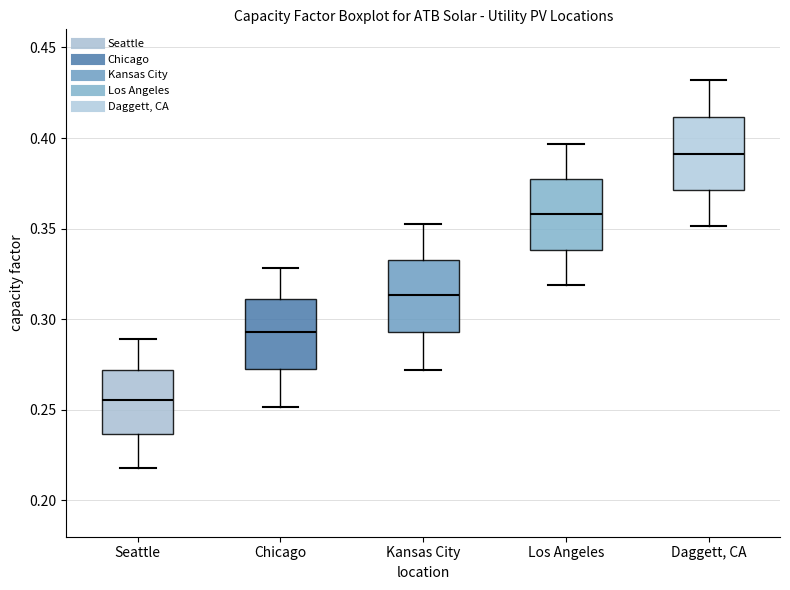

Reading left to right, transcribe this box plot: for each box, give where its median line is, the range the box spans, and where its two whiskers end, as read against the y-axis. The values are not printed on the chart, so give them approximately, as read against the axis.

Seattle: median 0.255, box 0.235 to 0.270, whiskers 0.220 to 0.290
Chicago: median 0.295, box 0.270 to 0.310, whiskers 0.250 to 0.330
Kansas City: median 0.315, box 0.295 to 0.335, whiskers 0.270 to 0.350
Los Angeles: median 0.360, box 0.340 to 0.375, whiskers 0.320 to 0.395
Daggett, CA: median 0.390, box 0.370 to 0.410, whiskers 0.350 to 0.430